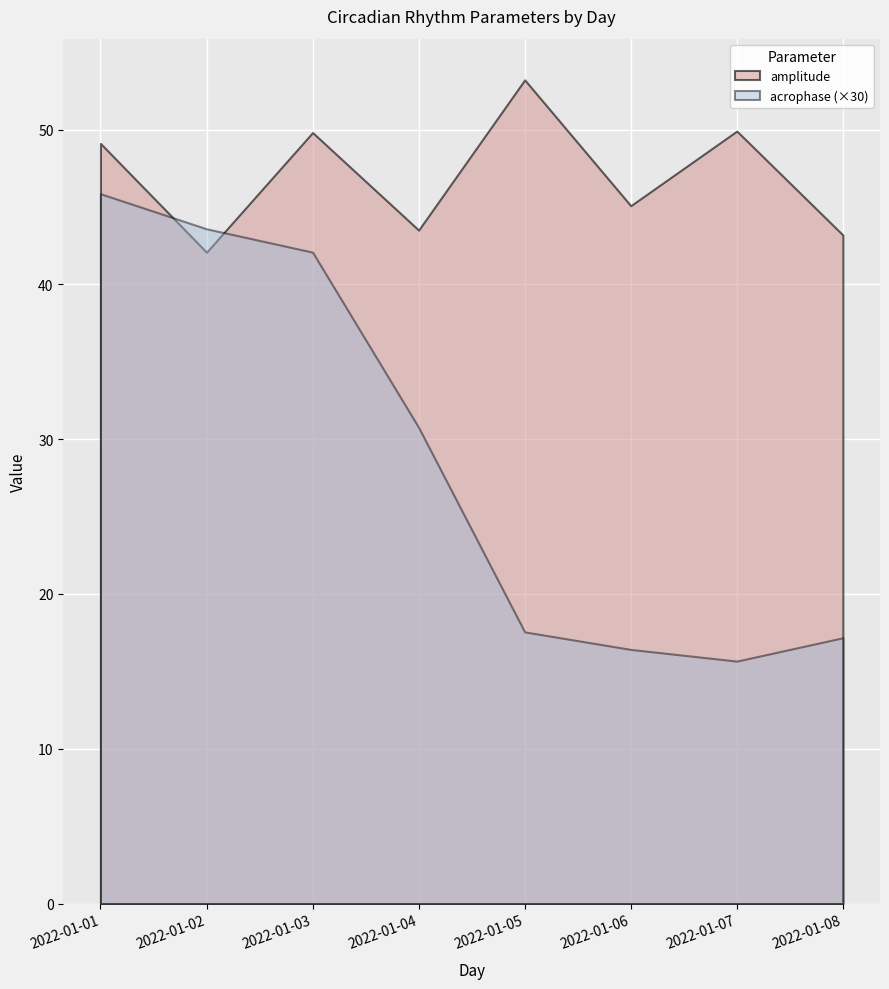

Where do acrophase (×30) and amplitude first cross each other?

2022-01-01 and 2022-01-02